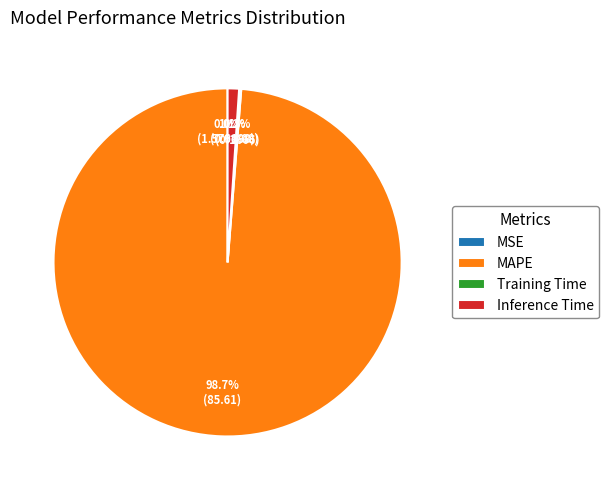

Which category has the smallest portion of the pie?

MSE